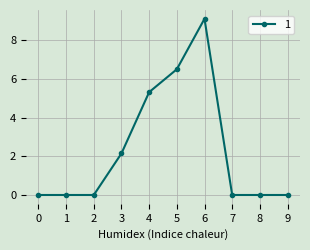

What is the difference between the maximum and minimum values?

9.1